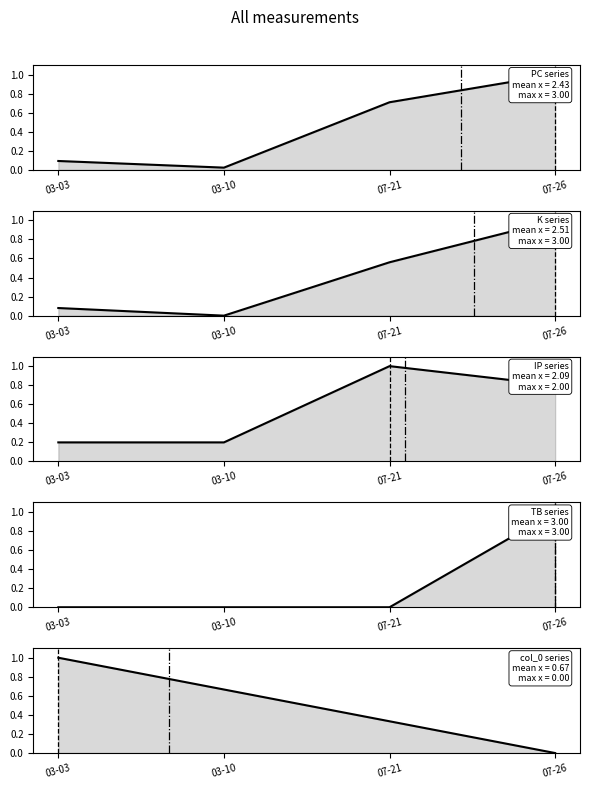

What position from the right is 07-21?

2